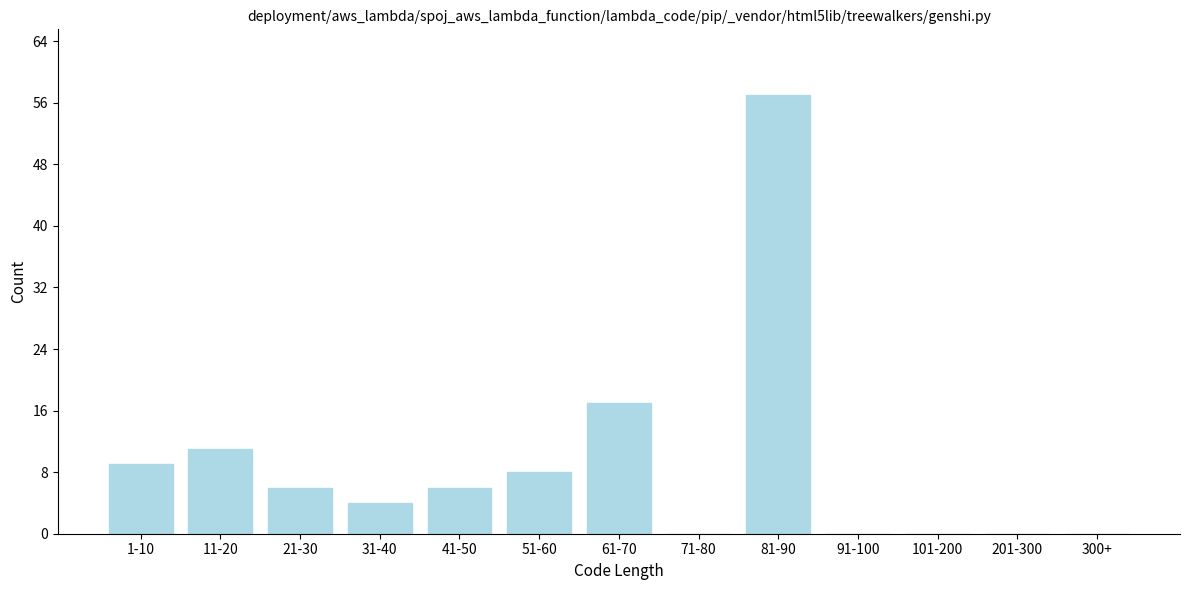

Reading left to right, transcribe all the data shown in this chart.

1-10=9	11-20=11	21-30=6	31-40=4	41-50=6	51-60=8	61-70=17	71-80=0	81-90=57	91-100=0	101-200=0	201-300=0	300+=0